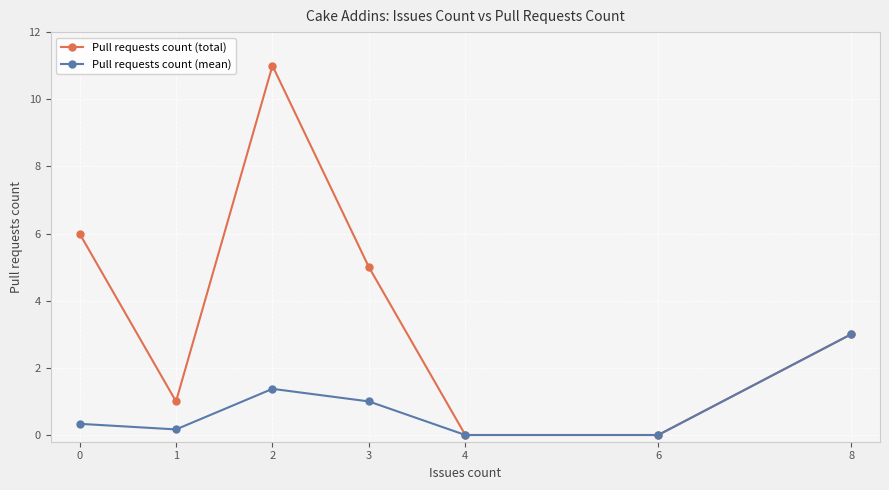

Count the number of data series in this chart.

2